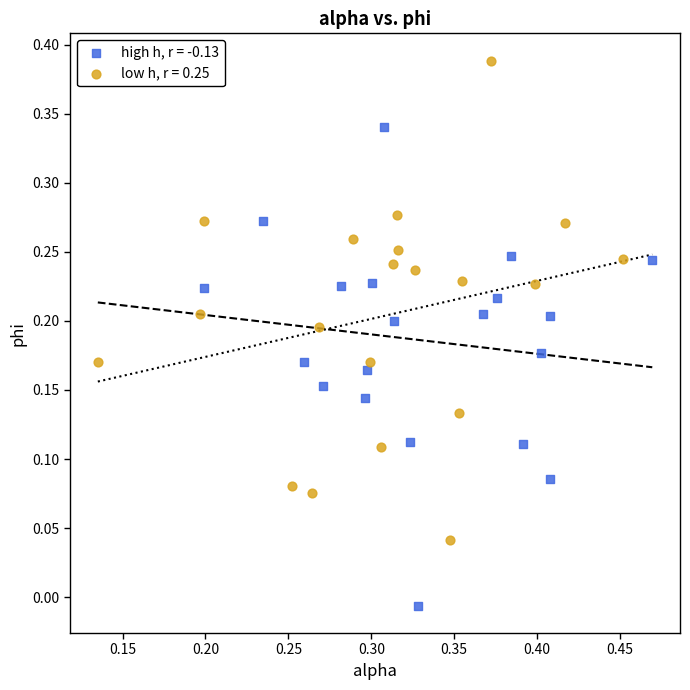

Which series has the widest spread of Y values?

low h, r = 0.25